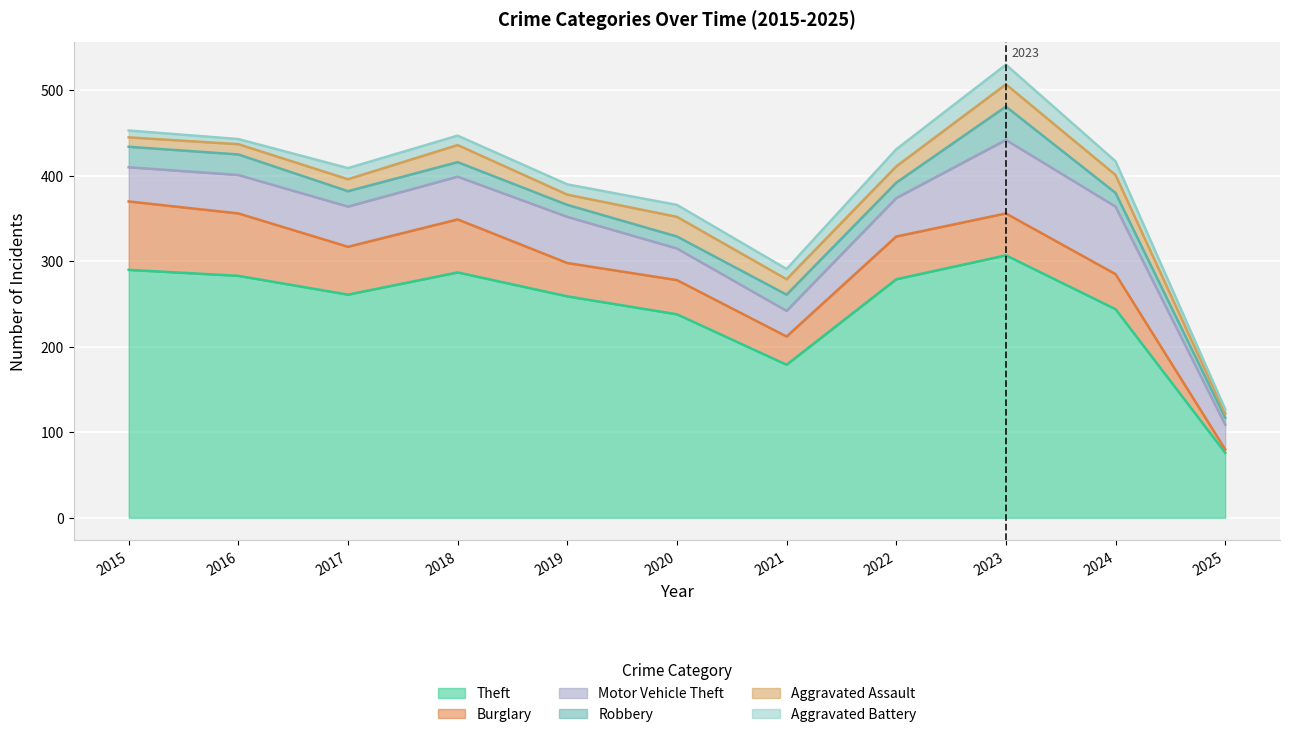

At which category is the sum across all series the highest?

2023